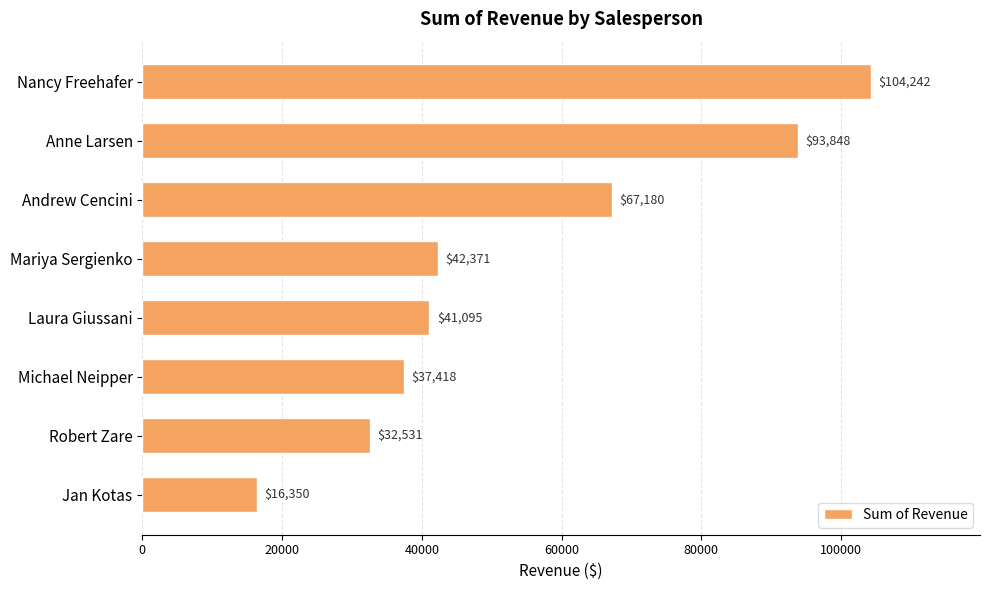

What position from the top is Anne Larsen?

2